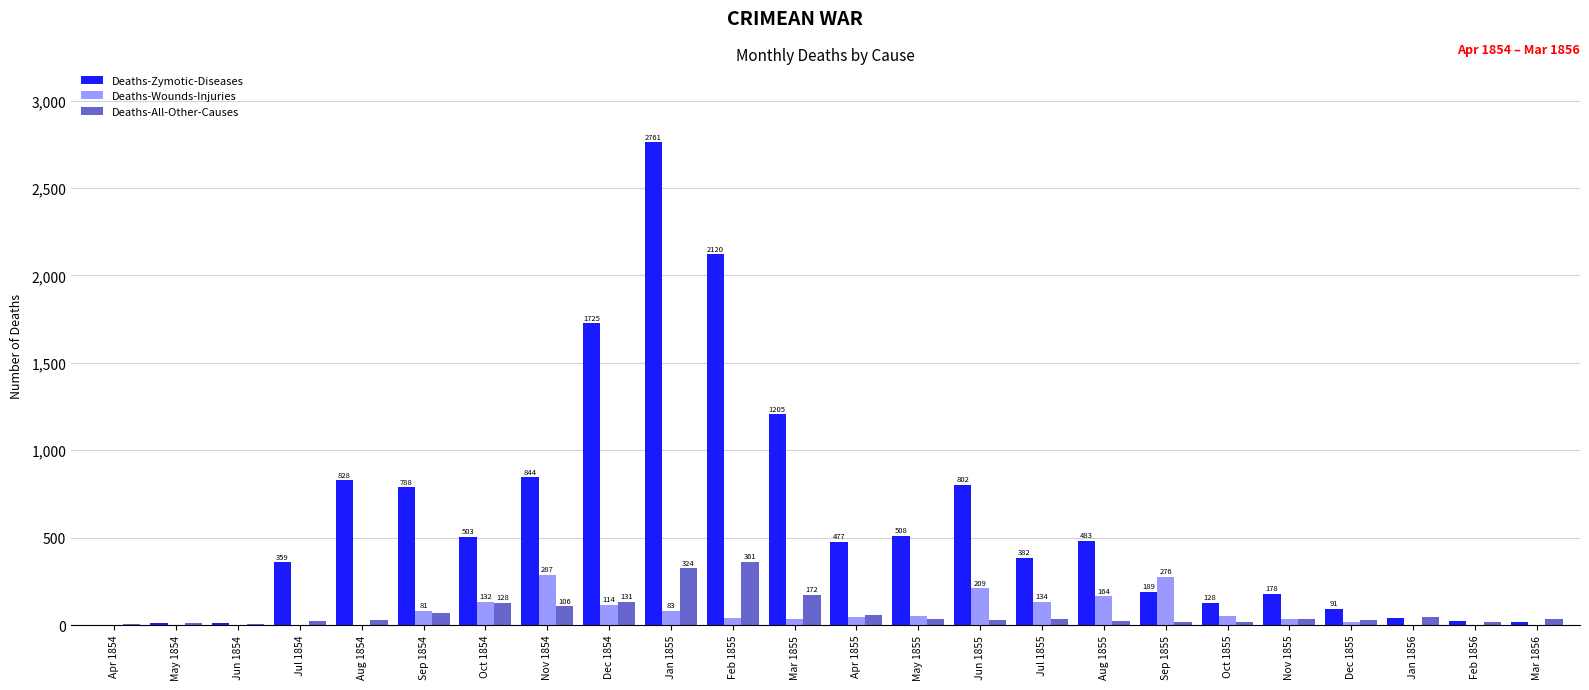

What are all the series names shown in the legend?

Deaths-Zymotic-Diseases, Deaths-Wounds-Injuries, Deaths-All-Other-Causes